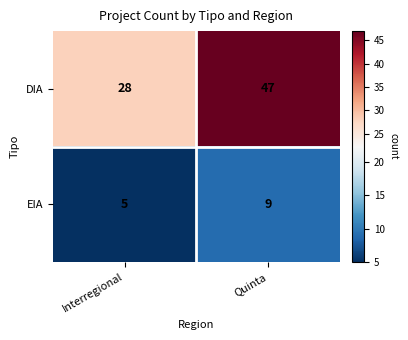

Which label corresponds to the largest value in the chart?

Quinta